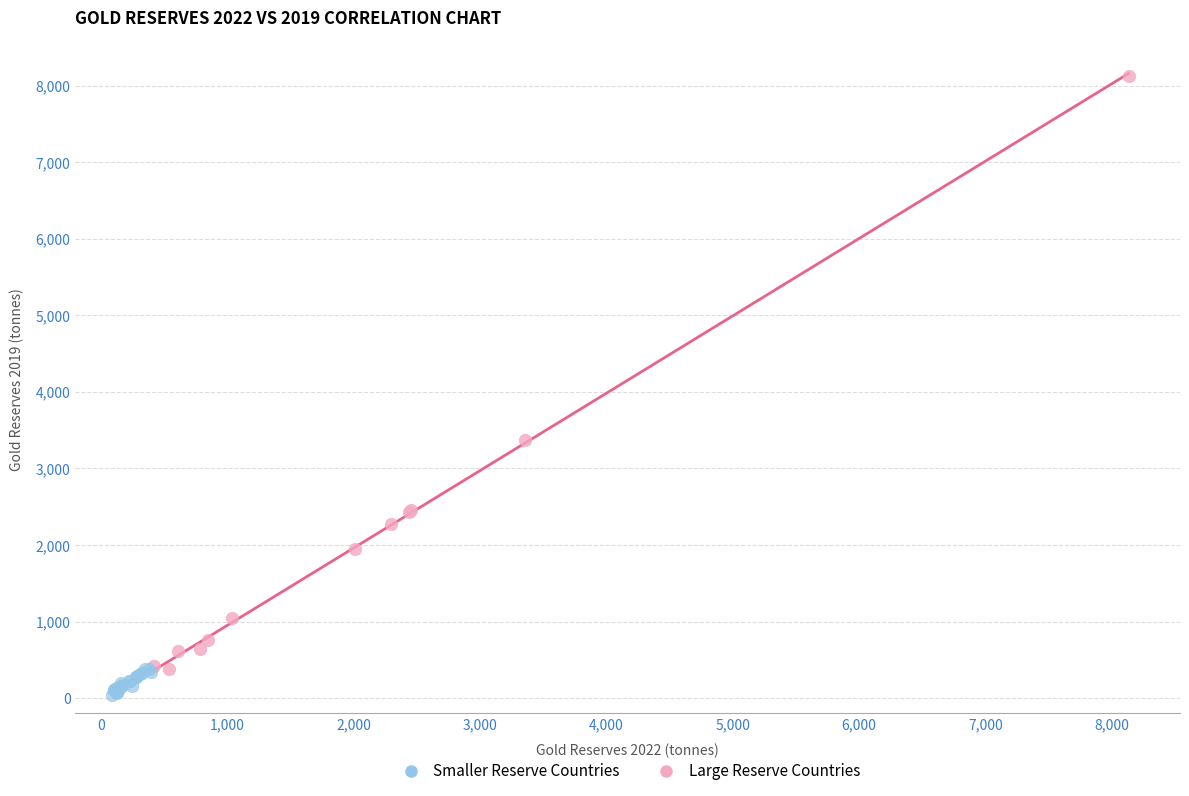

Which series reaches the maximum Y coordinate?

Large Reserve Countries